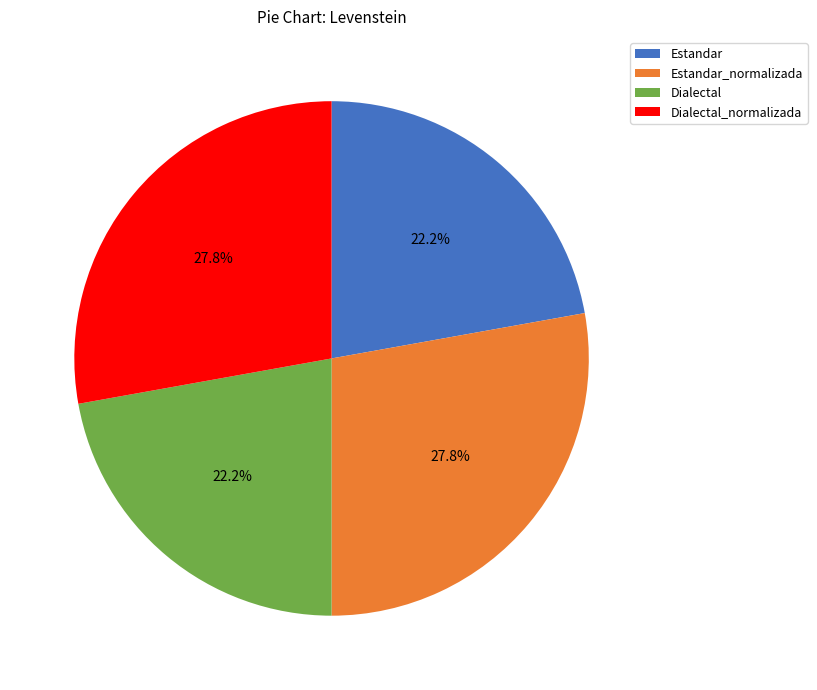

What percentage is NOT represented by Estandar?

77.8%